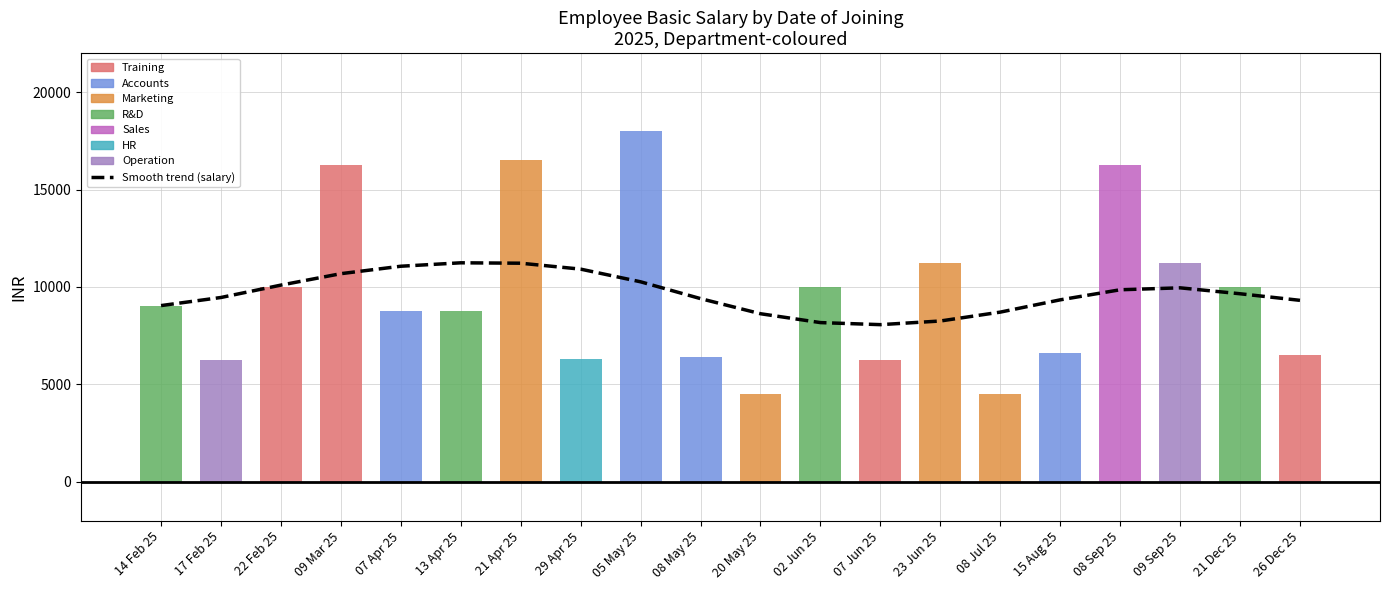

How many bars are there in total?

20